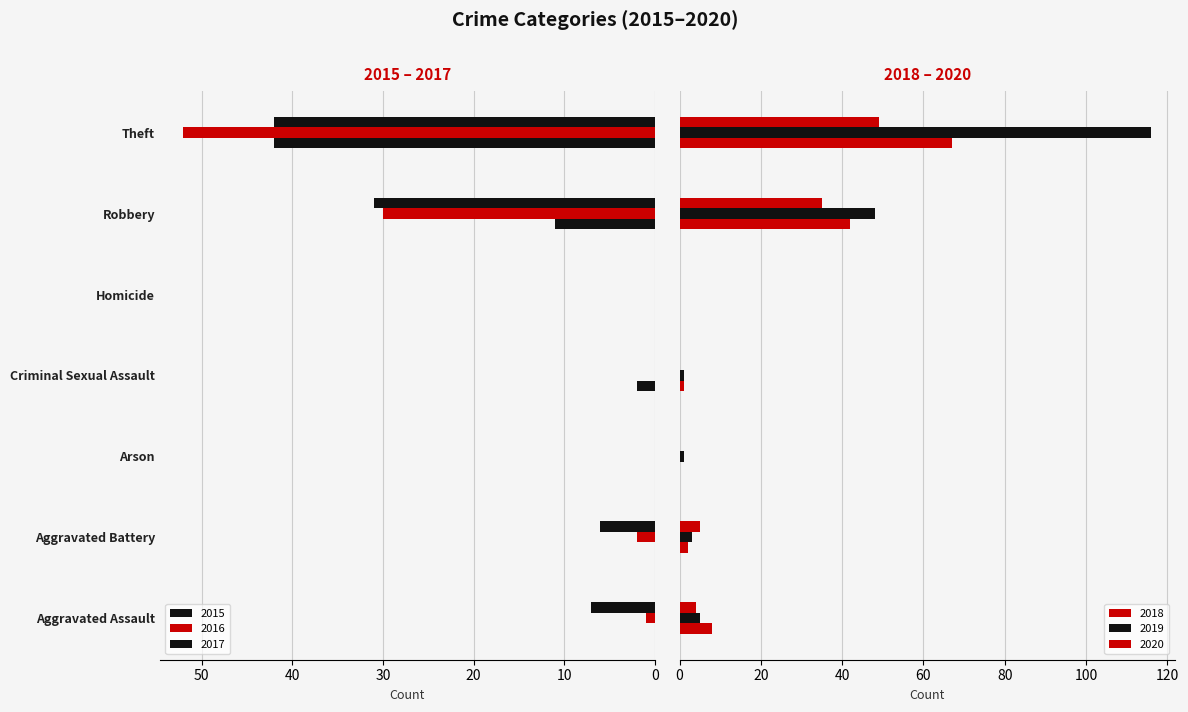

What is the sum of the 2018 values at Criminal Sexual Assault and Arson?

1